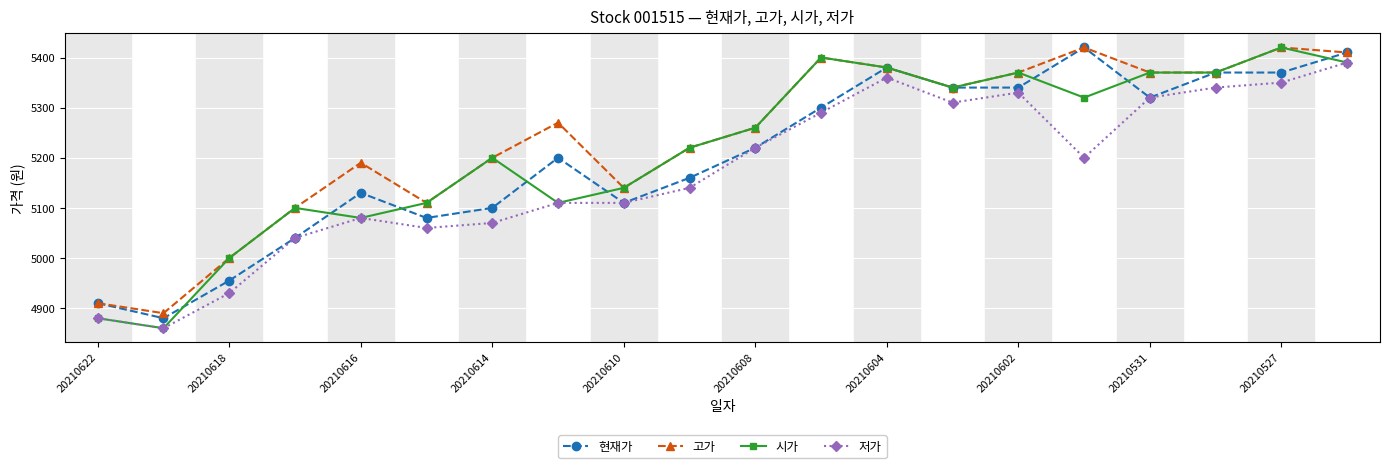

Which series has the widest spread of values?

시가